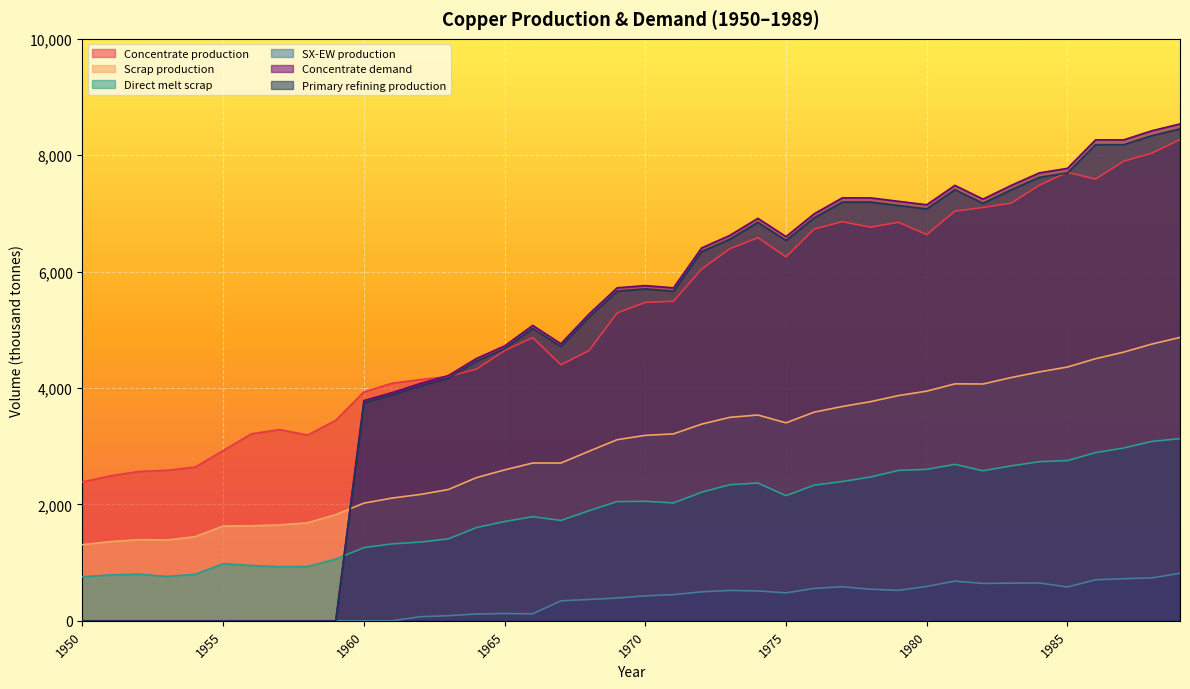

Reading left to right, list all the values displayed in this chart.

Concentrate production: 1950=2385.7	1951=2491.7	1952=2565.9	1953=2587.0	1954=2639.9	1955=2926.2	1956=3212.5	1957=3286.6	1958=3191.1	1959=3445.6	1960=3933.3	1961=4081.7	1962=4145.3	1963=4198.2	1964=4325.4	1965=4643.5	1966=4866.1	1967=4399.4	1968=4643.2	1969=5290.1	1970=5470.3	1971=5491.4	1972=6042.8	1973=6392.7	1974=6583.5	1975=6254.7	1976=6731.9	1977=6859.0	1978=6763.5	1979=6848.3	1980=6636.1	1981=7039.0	1982=7102.6	1983=7176.7	1984=7484.2	1985=7706.8	1986=7590.1	1987=7897.6	1988=8035.4	1989=8268.6
Scrap production: 1950=1308.7	1951=1361.0	1952=1395.2	1953=1388.9	1954=1446.5	1955=1627.9	1956=1633.0	1957=1647.9	1958=1684.8	1959=1824.9	1960=2021.8	1961=2109.3	1962=2171.0	1963=2256.0	1964=2460.1	1965=2593.1	1966=2711.5	1967=2710.9	1968=2913.9	1969=3112.3	1970=3186.9	1971=3212.0	1972=3379.8	1973=3496.4	1974=3536.5	1975=3401.8	1976=3585.5	1977=3682.6	1978=3765.3	1979=3870.2	1980=3946.5	1981=4071.8	1982=4069.4	1983=4180.1	1984=4276.9	1985=4360.8	1986=4503.9	1987=4616.8	1988=4755.4	1989=4869.5
Direct melt scrap: 1950=756.1	1951=790.0	1952=801.3	1953=762.9	1954=799.0	1955=981.9	1956=950.2	1957=929.9	1958=934.5	1959=1060.8	1960=1257.2	1961=1322.0	1962=1352.5	1963=1407.5	1964=1601.7	1965=1705.9	1966=1789.6	1967=1724.8	1968=1892.4	1969=2049.2	1970=2053.6	1971=2025.4	1972=2209.6	1973=2338.6	1974=2367.6	1975=2150.8	1976=2330.2	1977=2393.6	1978=2470.2	1979=2584.9	1980=2603.1	1981=2688.1	1982=2578.2	1983=2661.8	1984=2734.3	1985=2753.6	1986=2890.1	1987=2969.1	1988=3083.2	1989=3130.0
SX-EW production: 1950=0.0	1951=0.0	1952=0.0	1953=0.0	1954=0.0	1955=0.0	1956=0.0	1957=0.0	1958=0.0	1959=0.0	1960=0.0	1961=0.0	1962=70.7	1963=87.8	1964=117.6	1965=125.5	1966=120.9	1967=343.6	1968=366.8	1969=391.9	1970=429.7	1971=449.6	1972=498.2	1973=522.3	1974=513.5	1975=480.3	1976=557.1	1977=585.0	1978=542.5	1979=522.7	1980=590.9	1981=682.0	1982=642.4	1983=647.3	1984=650.8	1985=581.2	1986=704.9	1987=722.4	1988=737.6	1989=817.4
Concentrate demand: 1950=0.0	1951=0.0	1952=0.0	1953=0.0	1954=0.0	1955=0.0	1956=0.0	1957=0.0	1958=0.0	1959=0.0	1960=3784.0	1961=3920.8	1962=4077.3	1963=4214.1	1964=4507.9	1965=4723.2	1966=5075.7	1967=4761.7	1968=5271.1	1969=5721.7	1970=5760.6	1971=5721.0	1972=6406.9	1973=6622.2	1974=6915.9	1975=6601.9	1976=6993.7	1977=7267.8	1978=7267.5	1979=7208.3	1980=7149.1	1981=7482.1	1982=7246.5	1983=7481.4	1984=7696.7	1985=7774.8	1986=8264.6	1987=8264.3	1988=8420.8	1989=8538.1
Primary refining production: 1950=0.0	1951=0.0	1952=0.0	1953=0.0	1954=0.0	1955=0.0	1956=0.0	1957=0.0	1958=0.0	1959=0.0	1960=3746.1	1961=3881.6	1962=4036.6	1963=4172.0	1964=4462.8	1965=4675.9	1966=5025.0	1967=4714.0	1968=5218.4	1969=5664.5	1970=5703.0	1971=5663.8	1972=6342.8	1973=6556.0	1974=6846.8	1975=6535.9	1976=6923.7	1977=7195.1	1978=7194.8	1979=7136.2	1980=7077.6	1981=7407.3	1982=7174.0	1983=7406.6	1984=7619.8	1985=7697.0	1986=8182.0	1987=8181.7	1988=8336.6	1989=8452.7